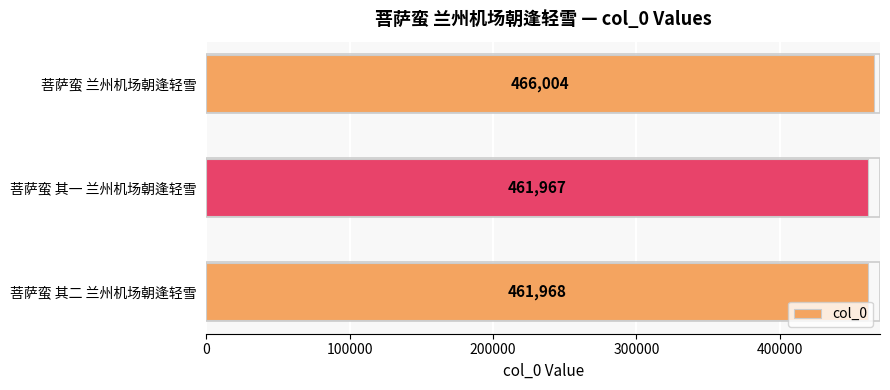

Does the chart contain stacked bars?

No